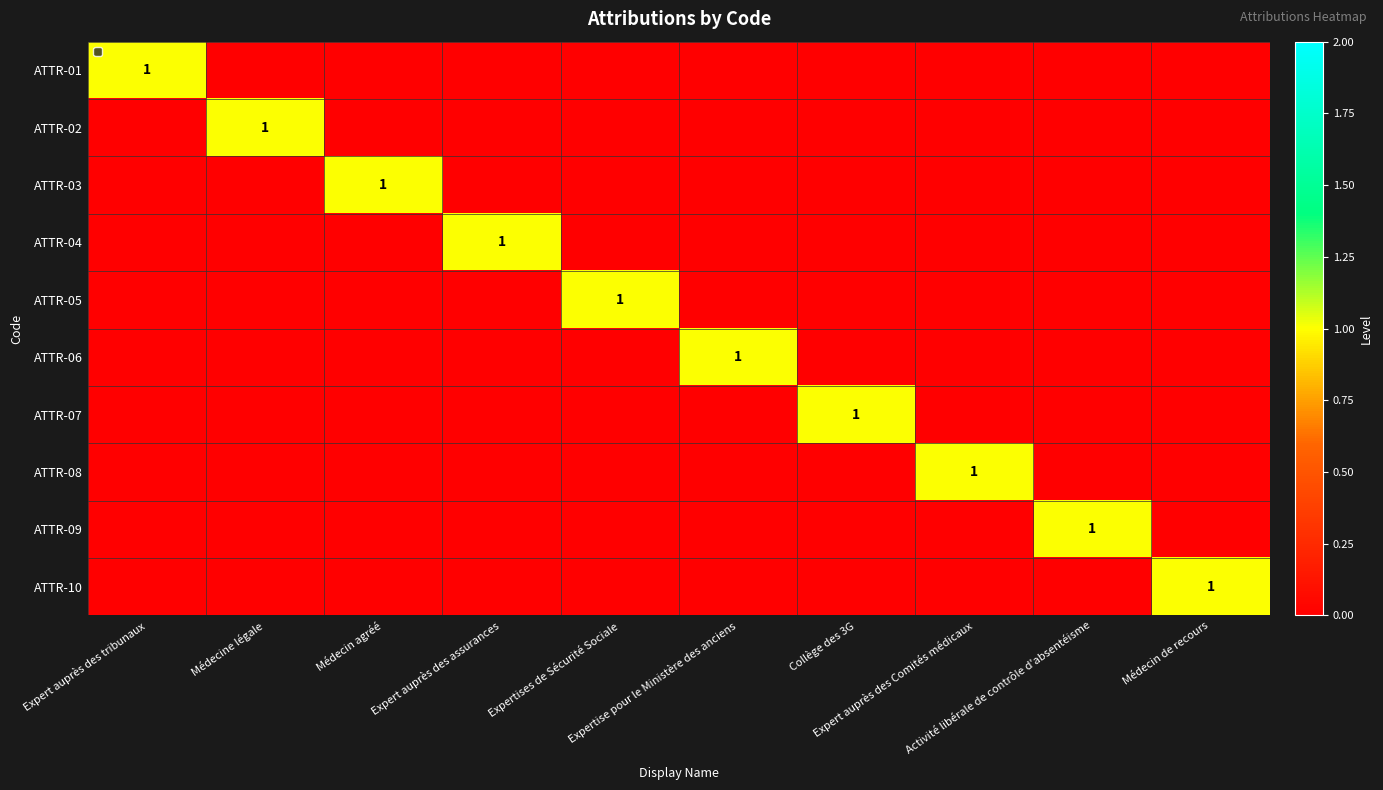

Rank the series by their maximum value, from highest to lowest.

ATTR-01, ATTR-02, ATTR-03, ATTR-04, ATTR-05, ATTR-06, ATTR-07, ATTR-08, ATTR-09, ATTR-10